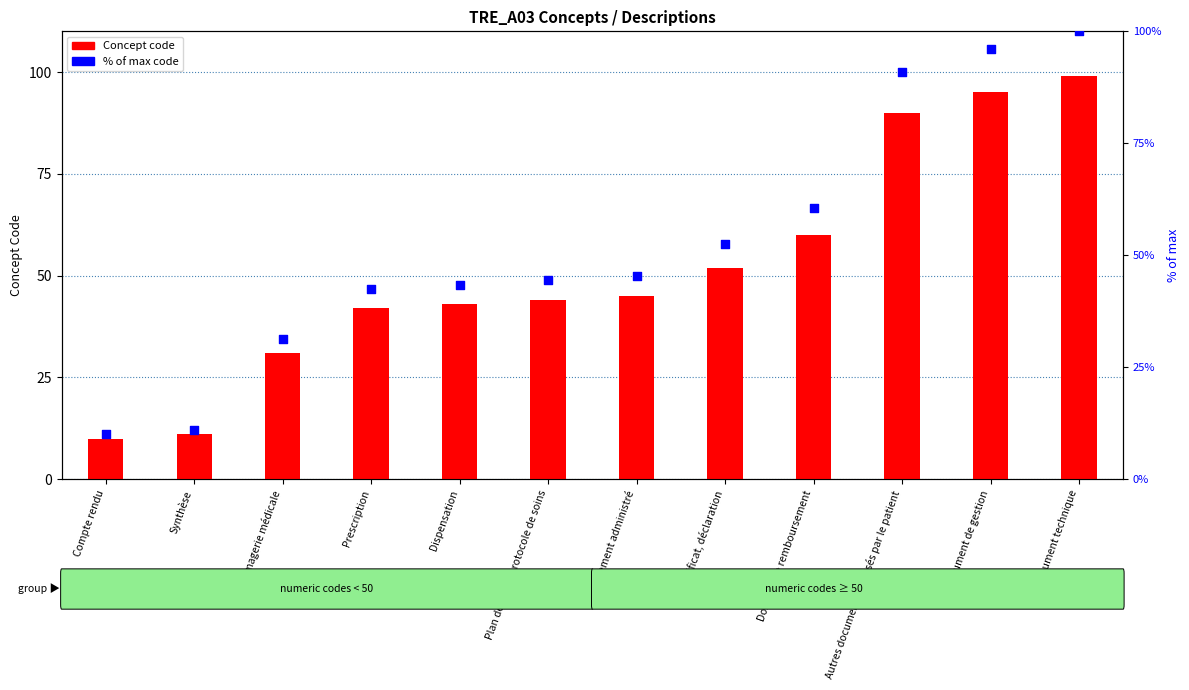

Is the value of % of max code at Document de gestion greater than the value of Concept code at Traitement administré?

Yes